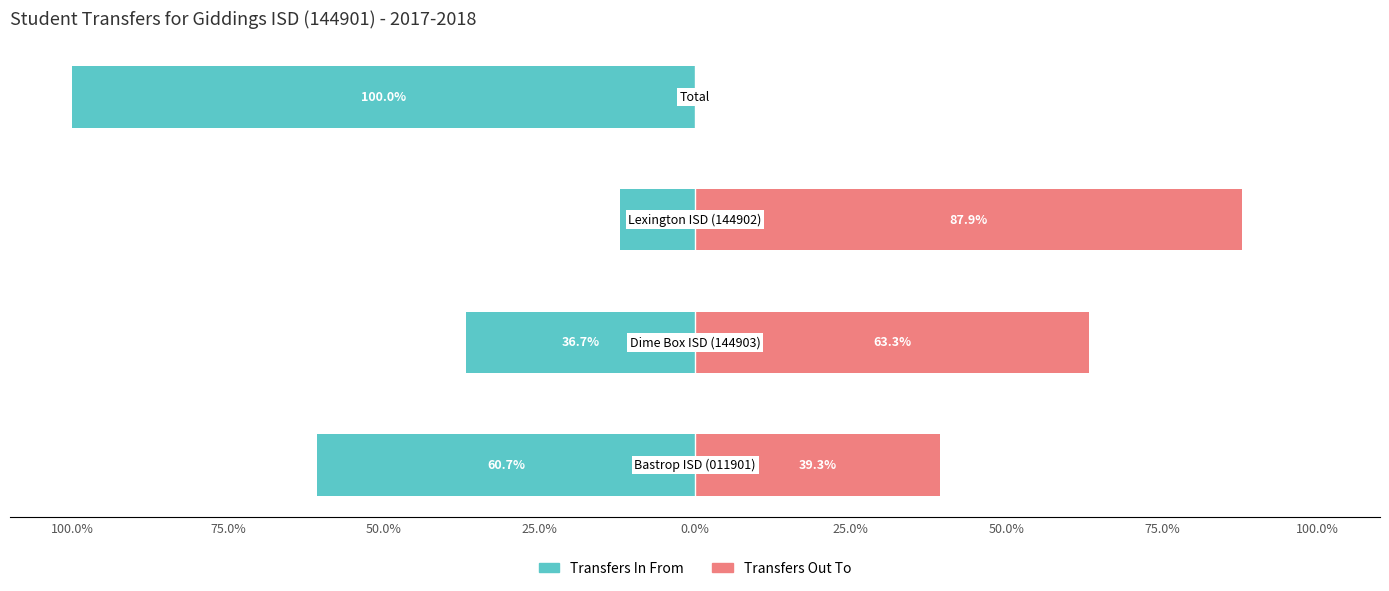

Which series has the largest range (max minus min)?

Transfers In From